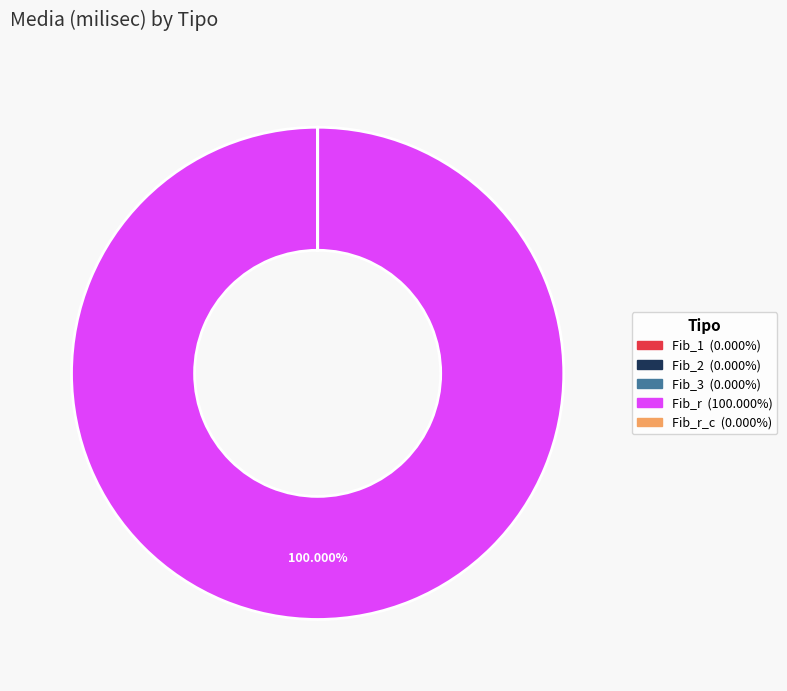

Is there any slice that represents more than half of the pie?

Yes